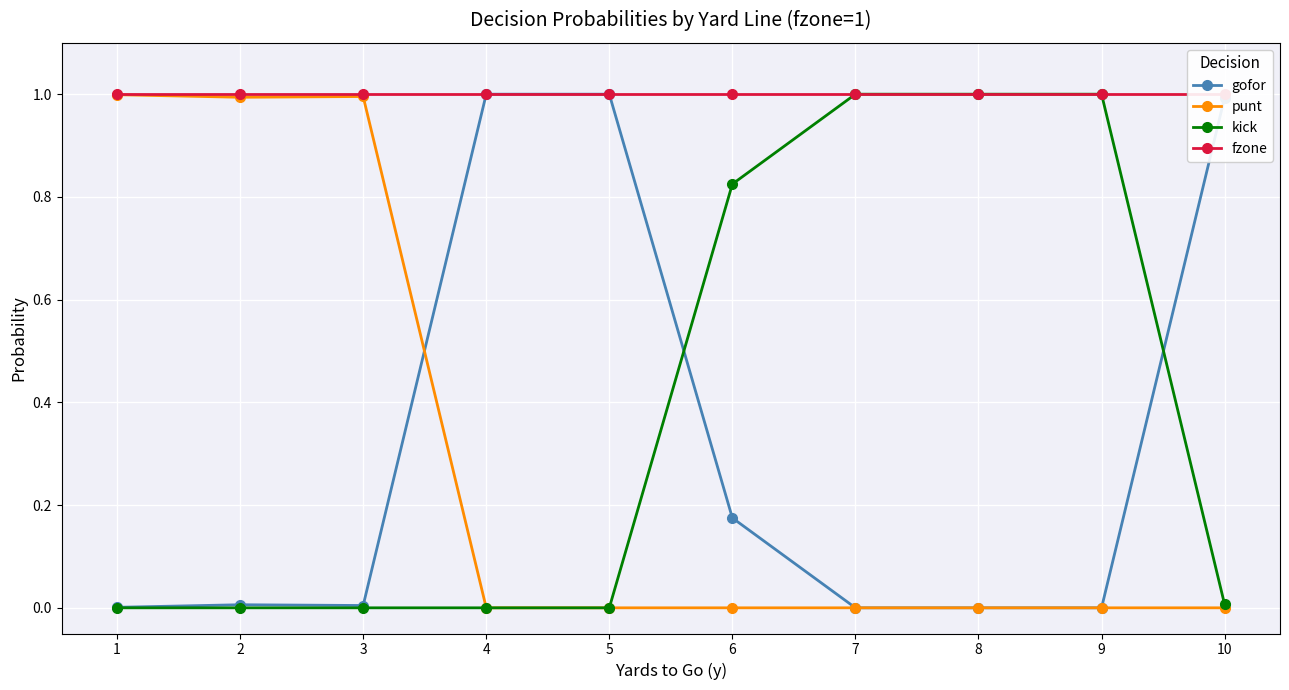

What is the spread (max minus min) of values at 3?

1.0